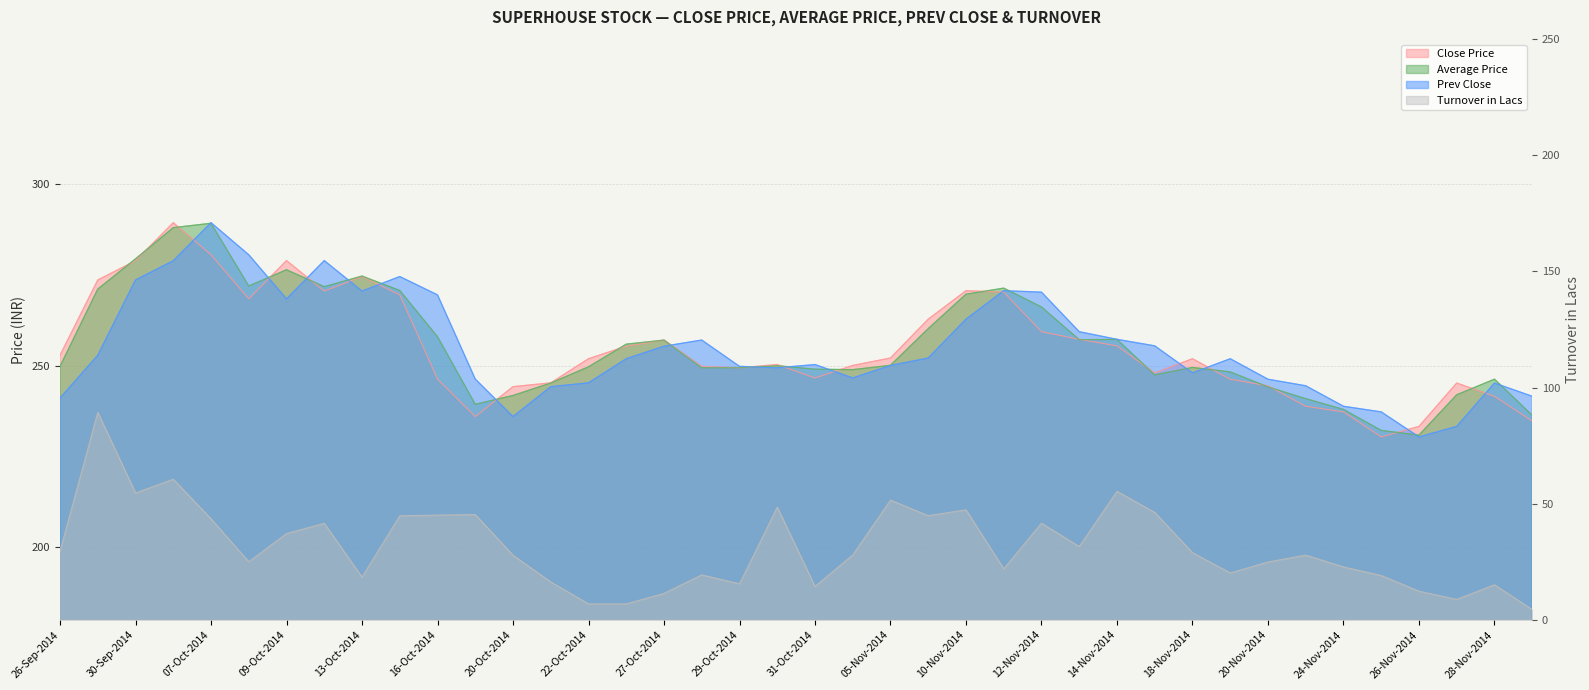

True or false: Average Price and Turnover in Lacs intersect in this chart.

False